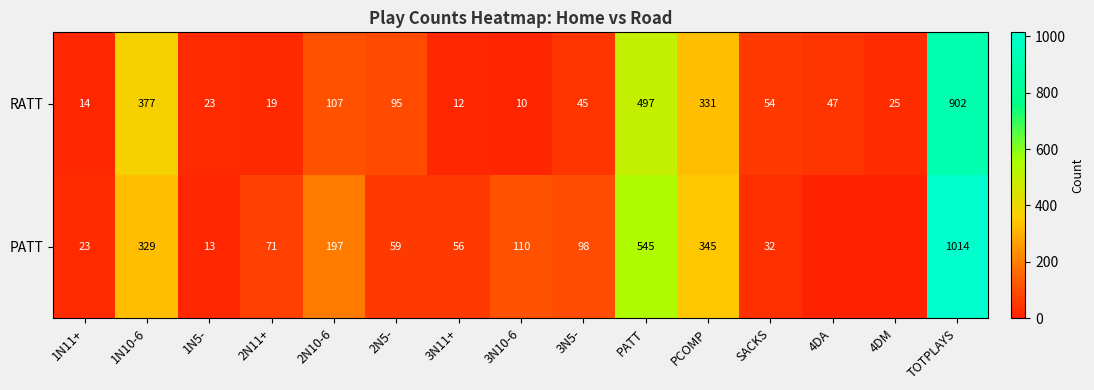

Between 1N5- and SACKS, which series saw the biggest shift?

RATT